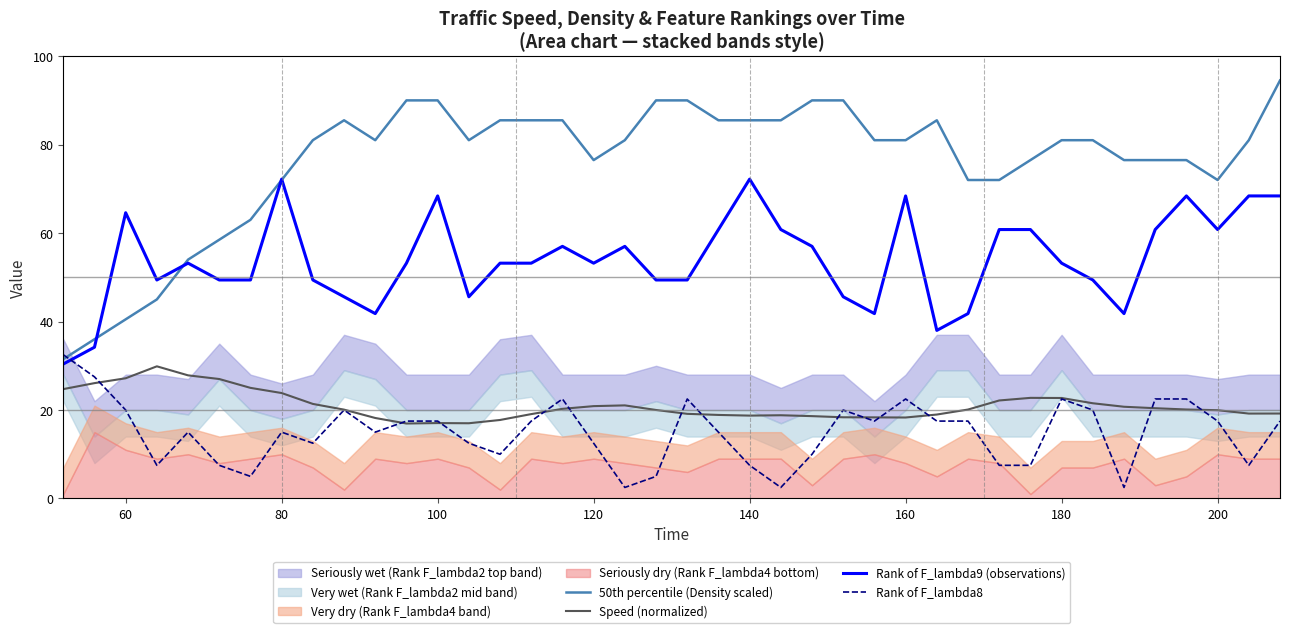

At how many categories does at least one series exceed 26?

40